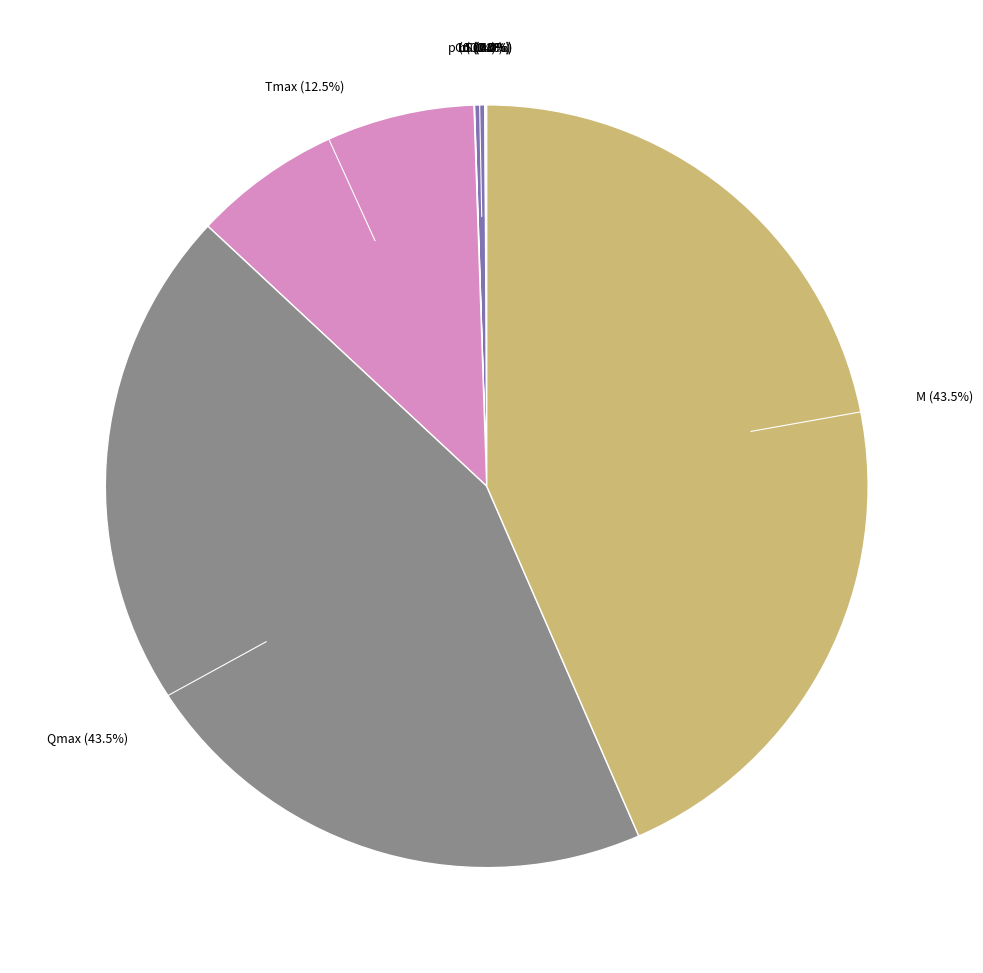

Does any single category account for the majority?

No